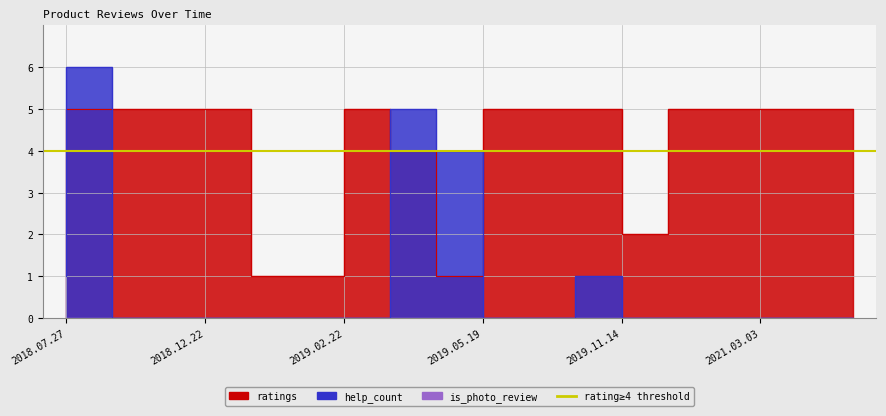

Reading right to left, what are all the values shown in this chart?

ratings: 5	5	5	5	2	5	5	5	1	4	5	1	1	5	5	5	5	5
help_count: 0	0	0	0	0	1	0	0	4	5	0	0	0	0	0	0	6	1